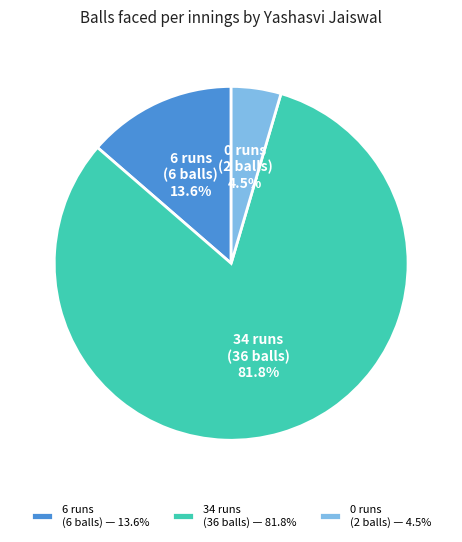

Does 0 account for over 50% of the chart?

No